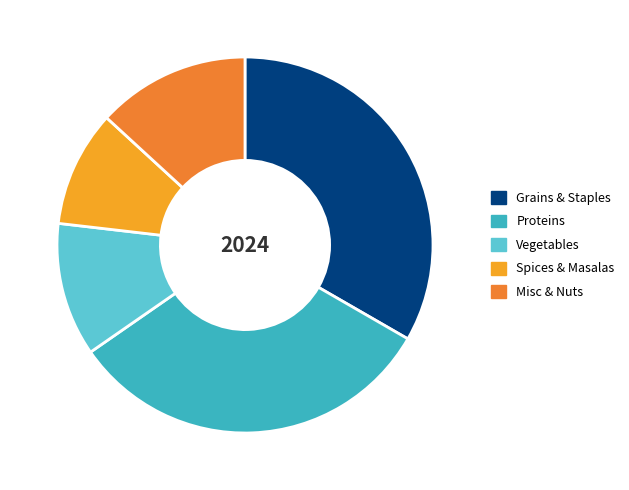

Do Spices & Masalas and Proteins together represent more than half of the pie?

No